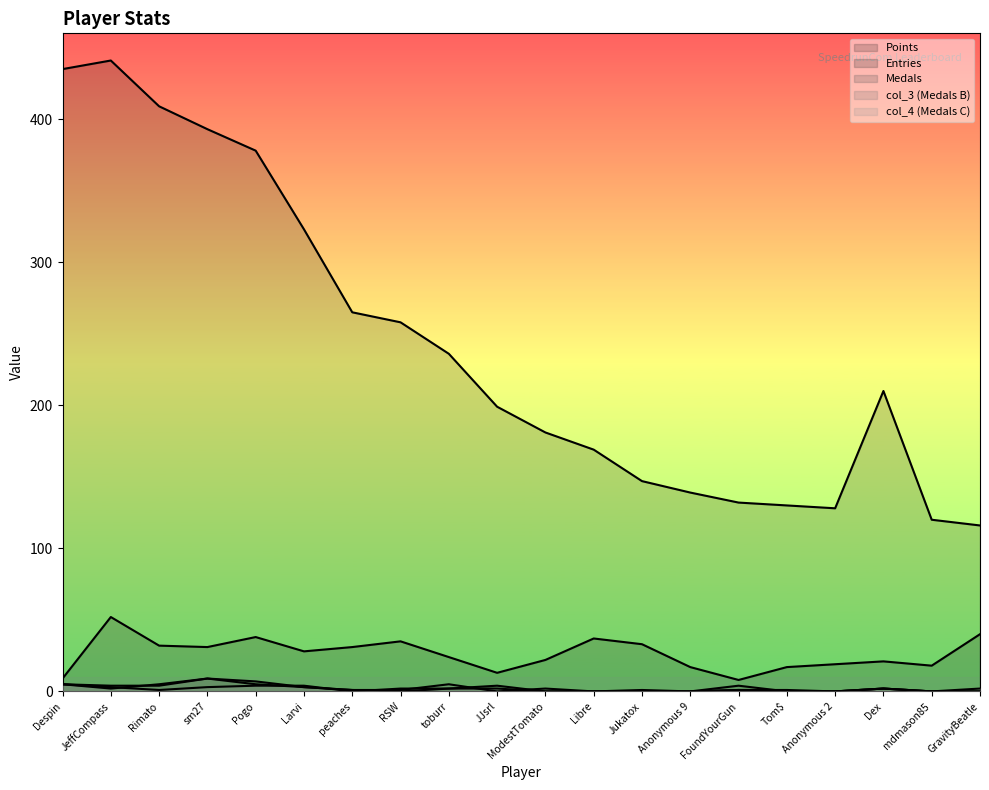

List the series in order of their peak value, lowest first.

col_4, Medals, col_3, Entries, Points